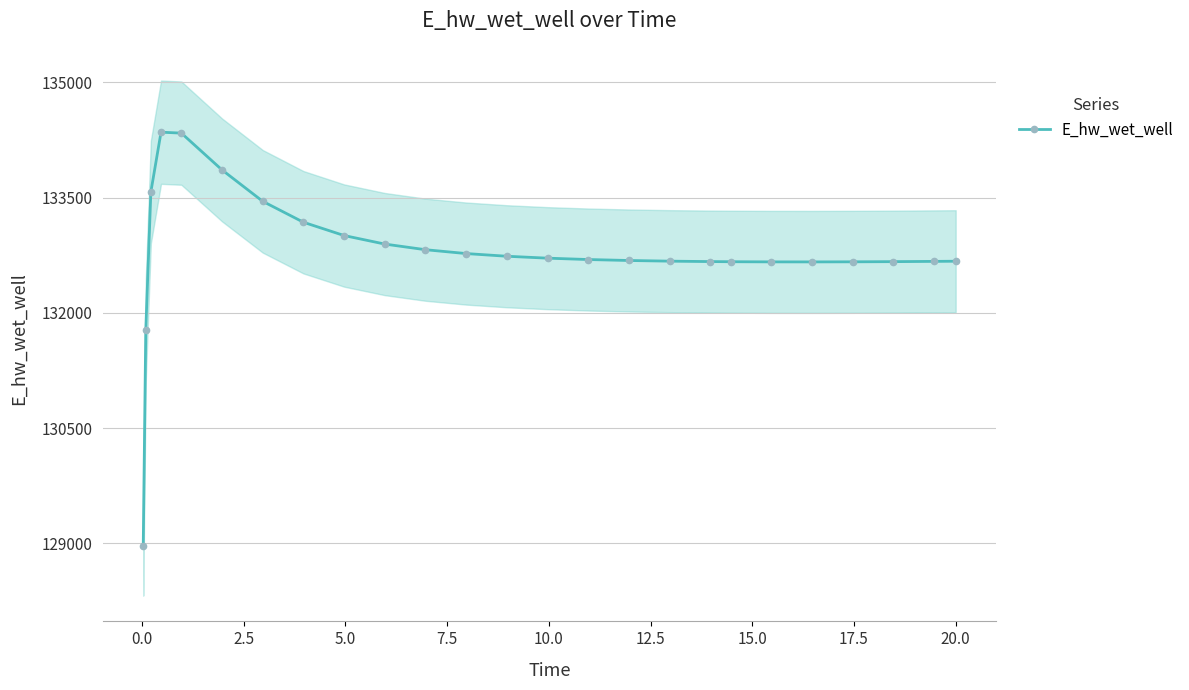

What is the value of the E_hw_wet_well point at the 22nd from the left?

132663.6